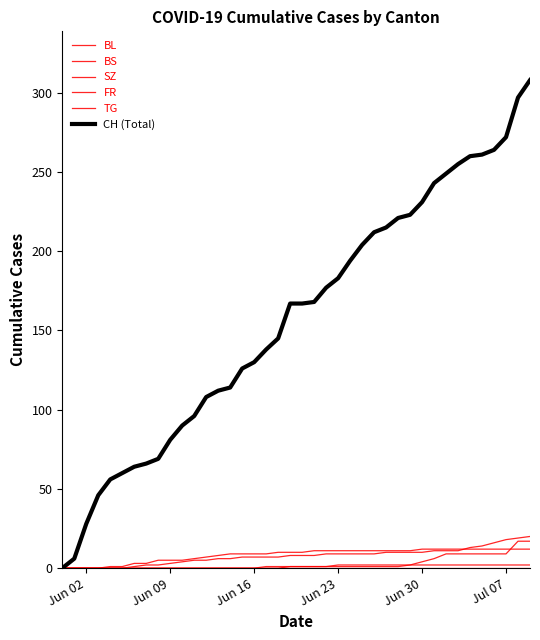

Does the chart display data point markers on the line(s)?

No